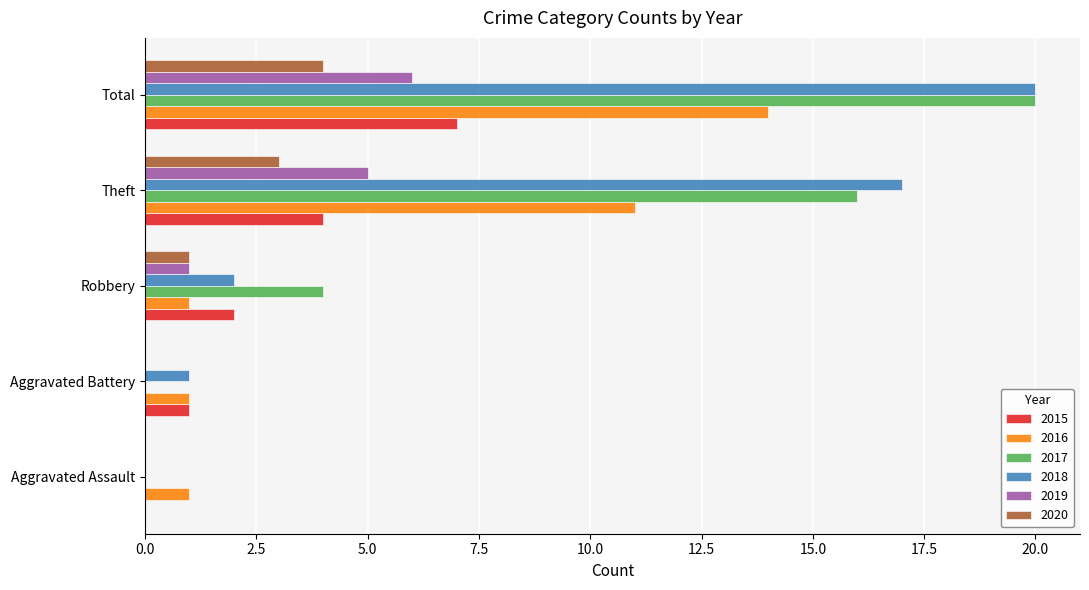

Which series changed the most between Robbery and Total?

2018